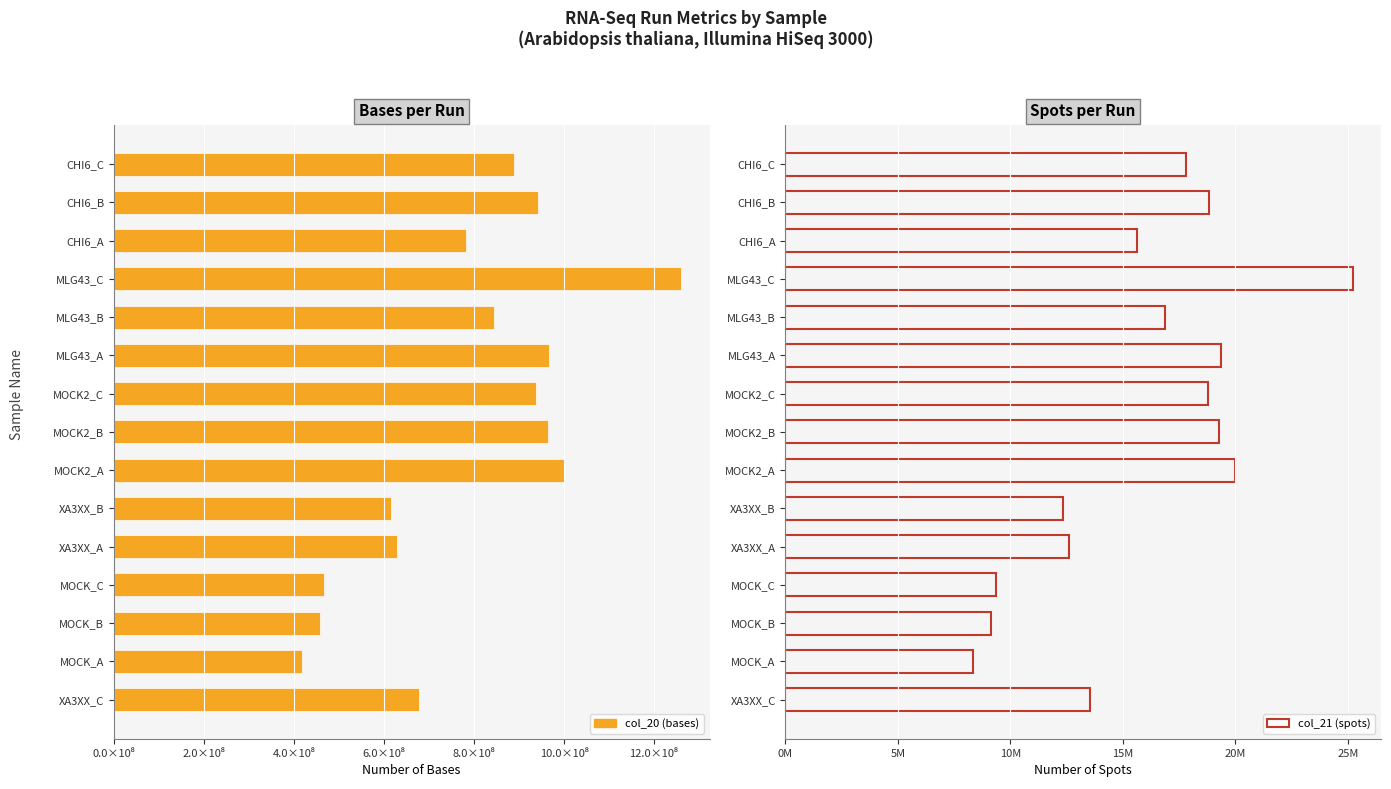

What is the sum of the col_20 (bases) values at CHI6_C and CHI6_B?

1831147700